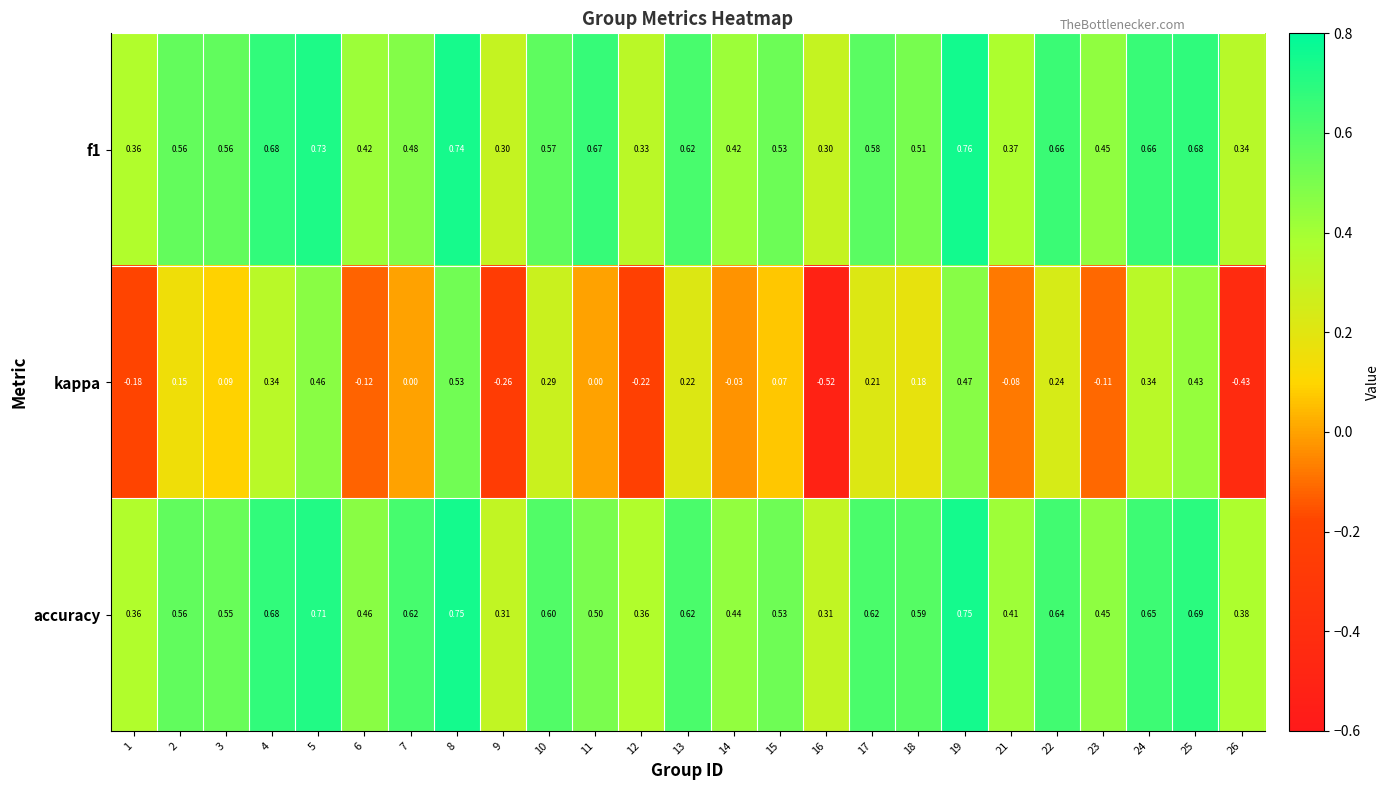

Which series changed the most between 19 and 21?

kappa